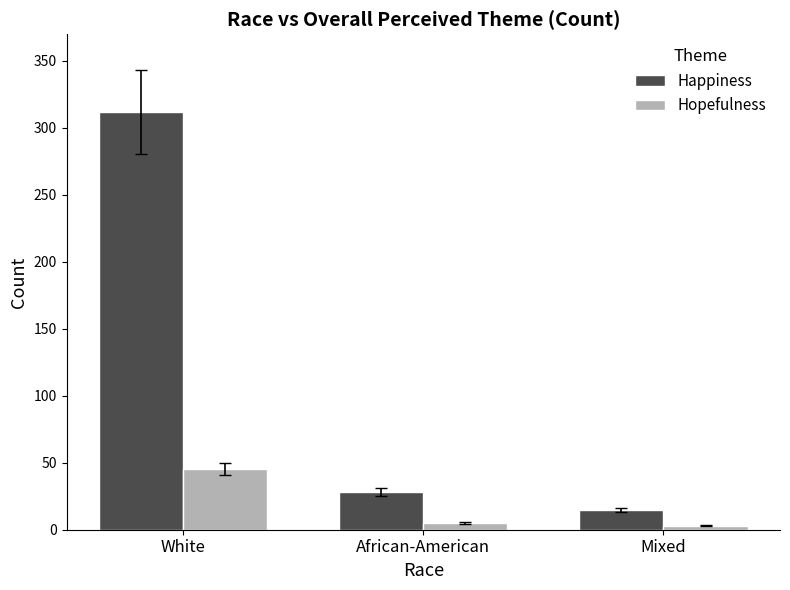

How many values in the Happiness series are below 28?

1